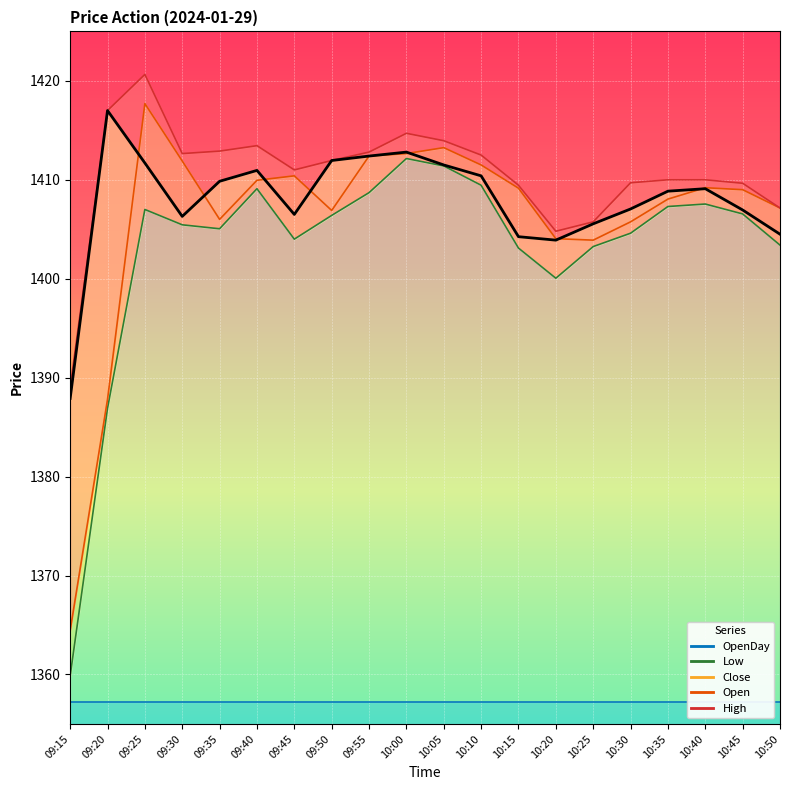

What is the label of the 7th point from the left?

09:45